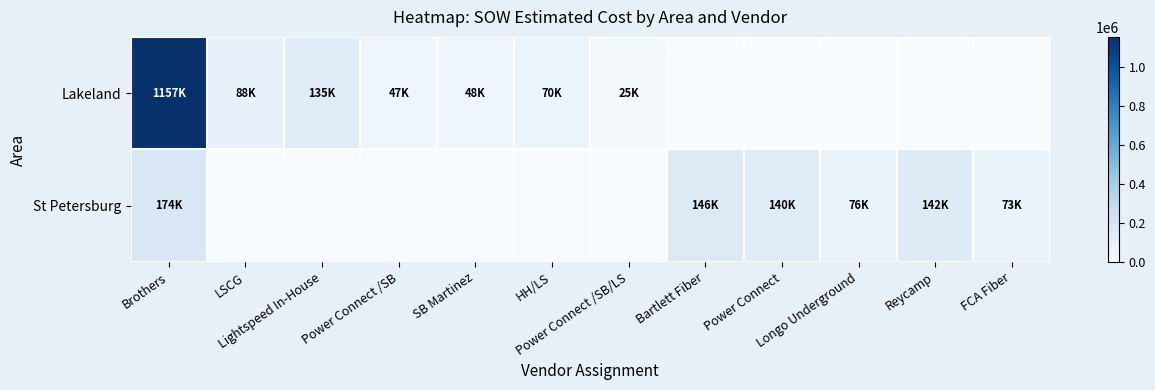

What is the maximum value shown in the chart?

1156640.8